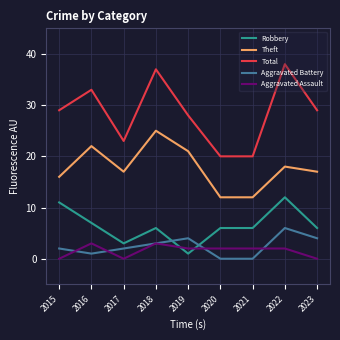

Rank the series at 2020 from lowest to highest value.

Aggravated Battery, Aggravated Assault, Robbery, Theft, Total